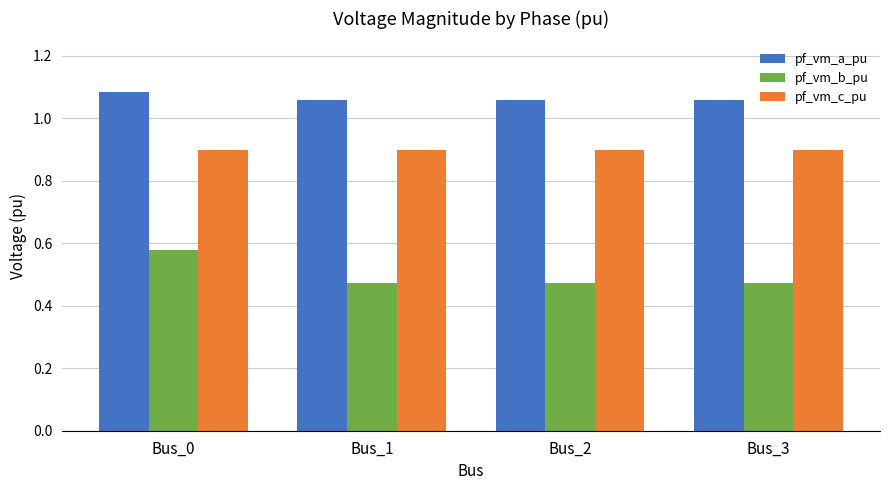

Between Bus_0 and Bus_1, which series saw the biggest shift?

pf_vm_b_pu